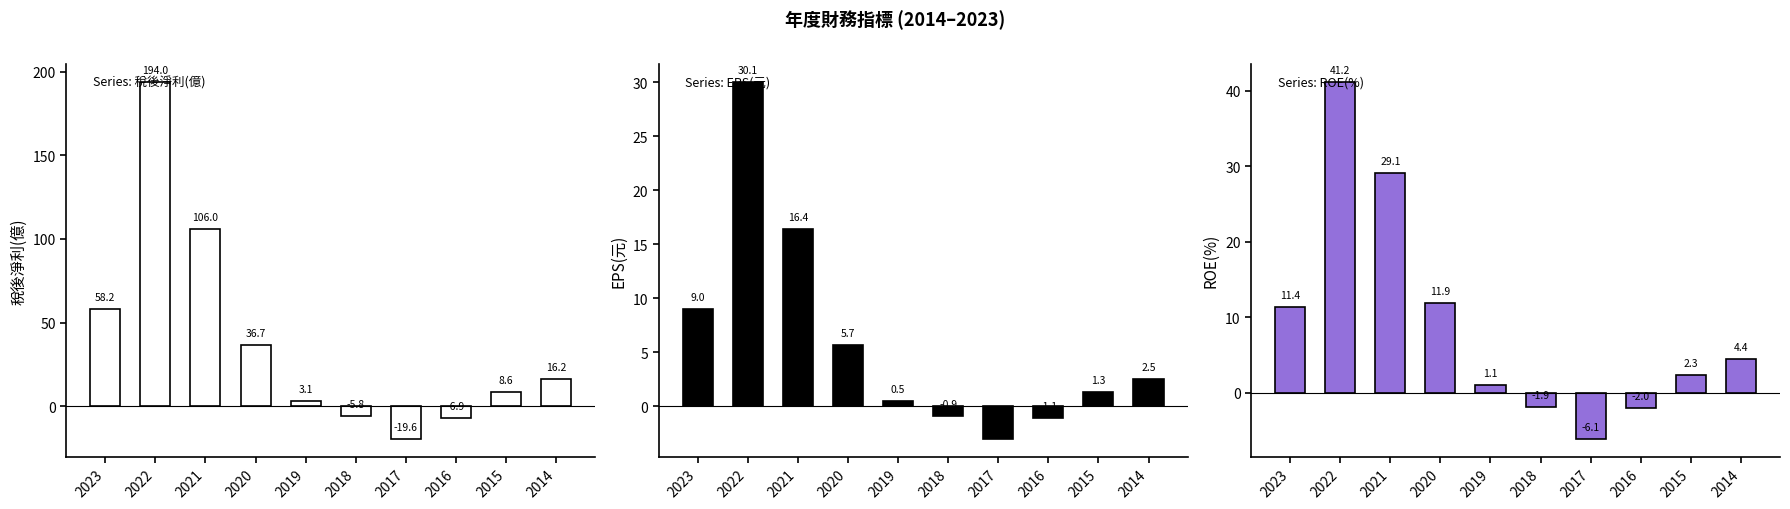

What is the minimum value shown in the chart?

-19.6